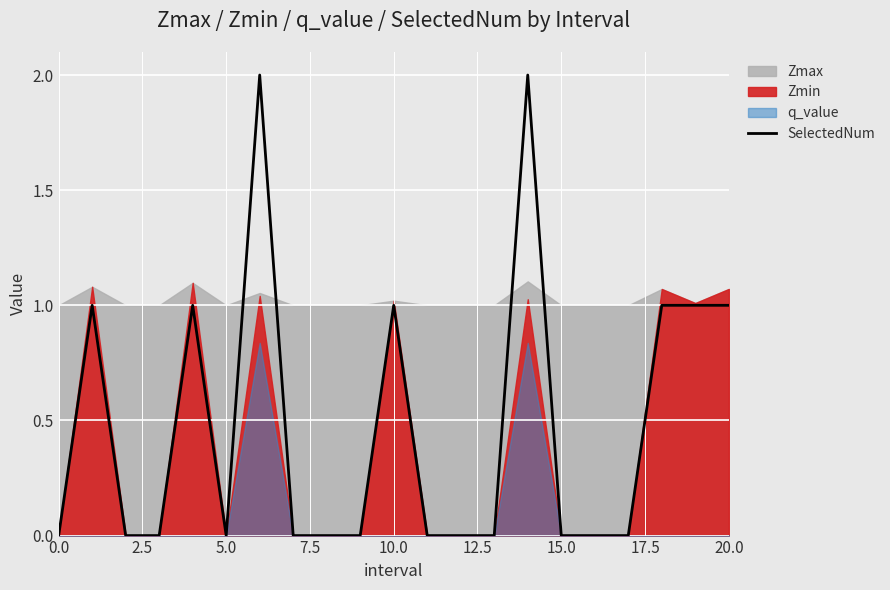

Reading right to left, extract all data points from this chart.

1	1	1	0	0	0	2	0	0	0	1	0	0	0	2	0	1	0	0	1	0